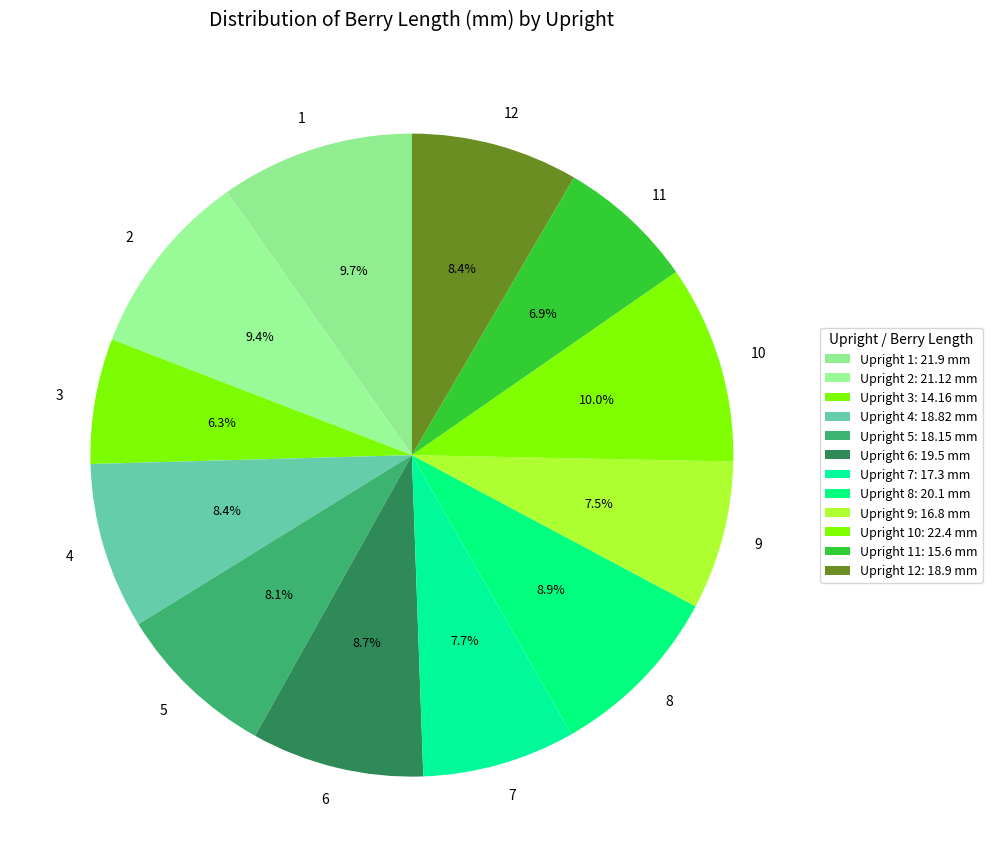

Combined, what portion of the pie is 8 and 6?

17.6%